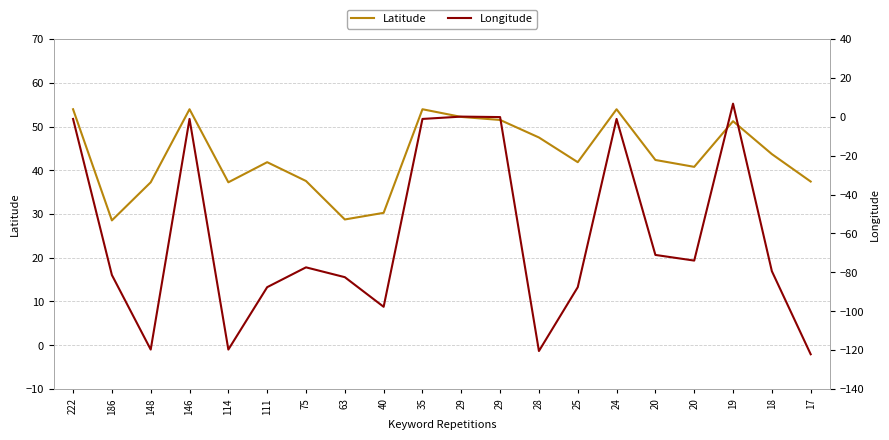

How many data points in Latitude are less than 42?

10